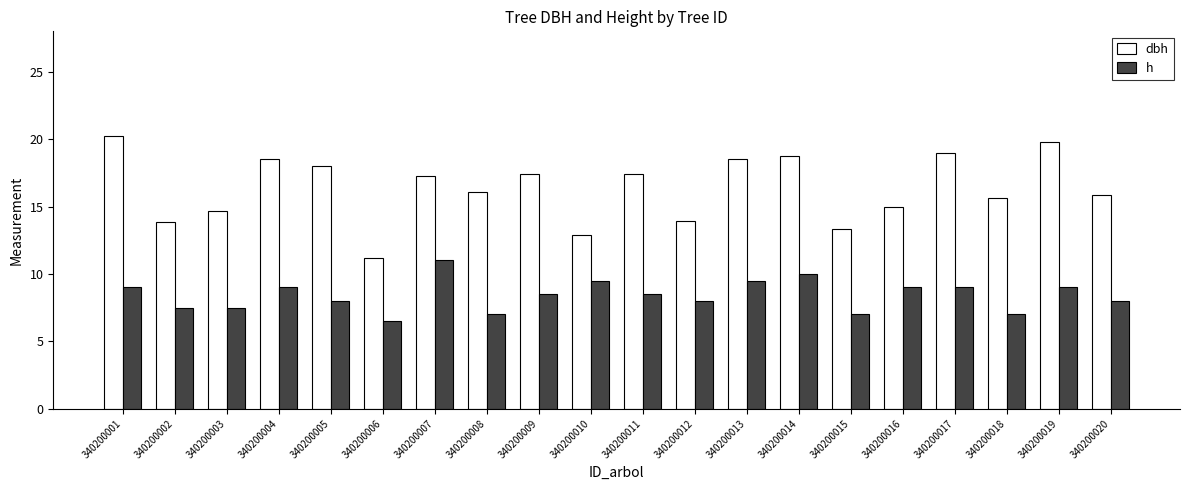

Which series has the largest total across all categories?

dbh